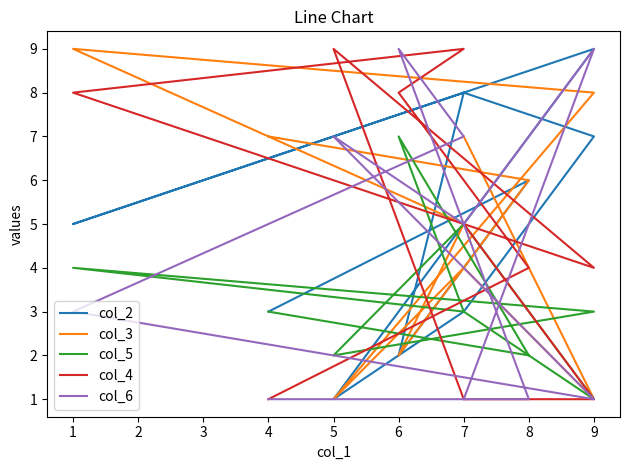

What is the difference between the maximum and minimum values in the col_6 series?

8